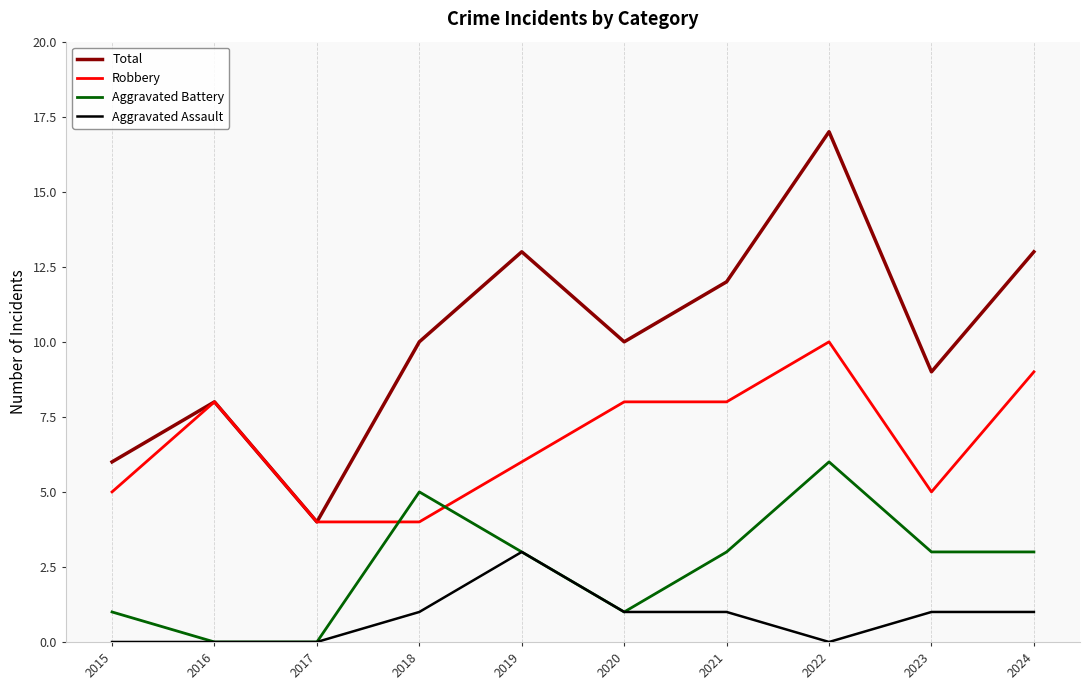

What is the maximum value for Robbery?

10